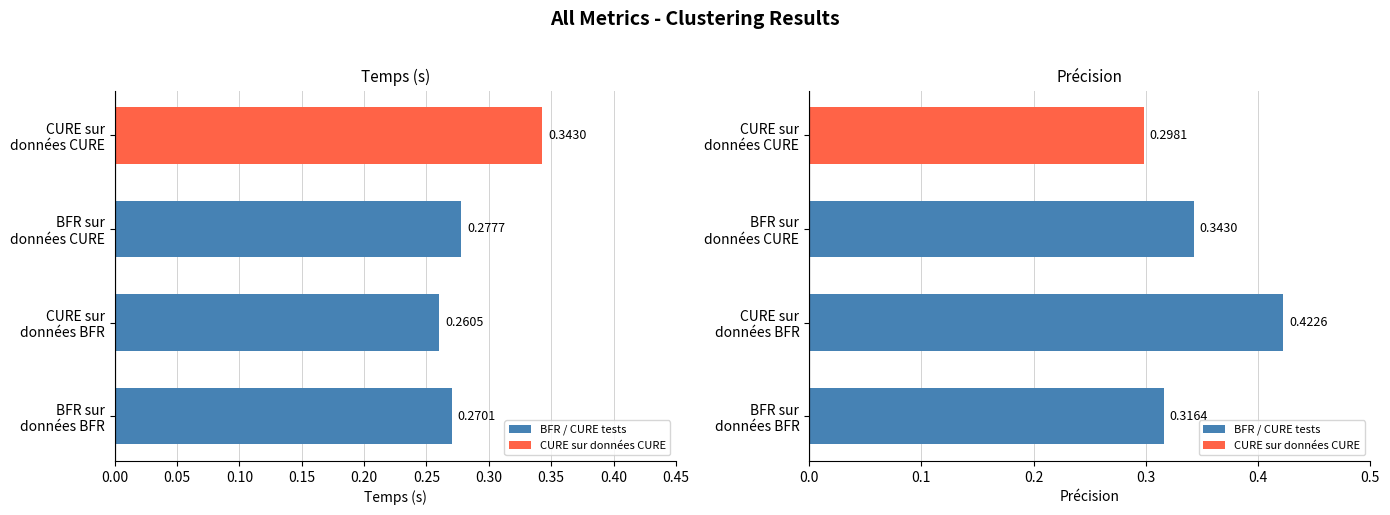

How many bars are there in each group?

2